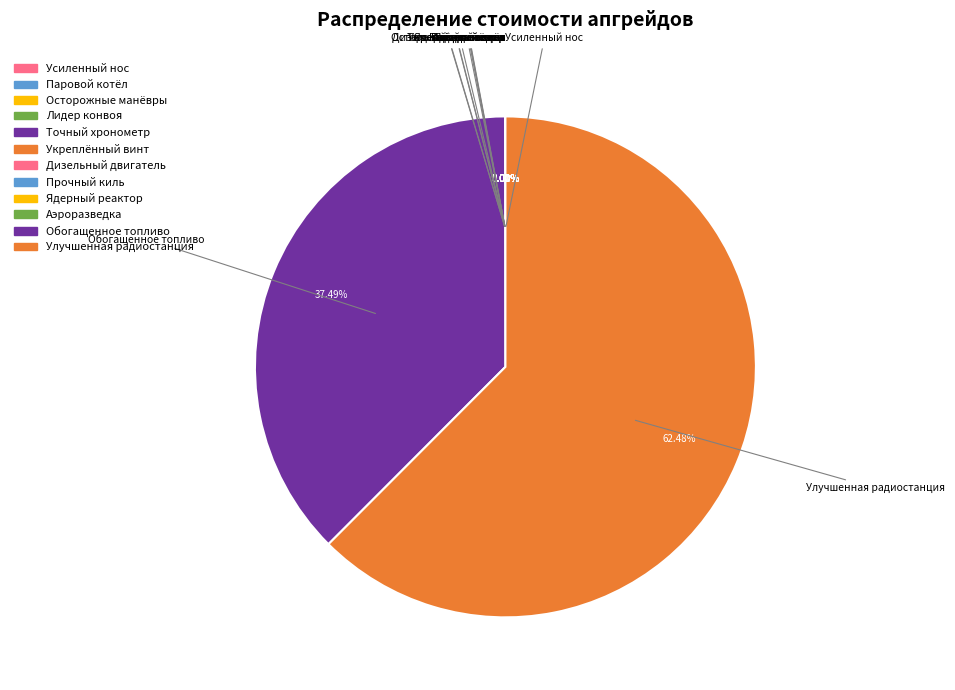

The Ядерный реактор slice represents 0% of the pie. True or false?

True